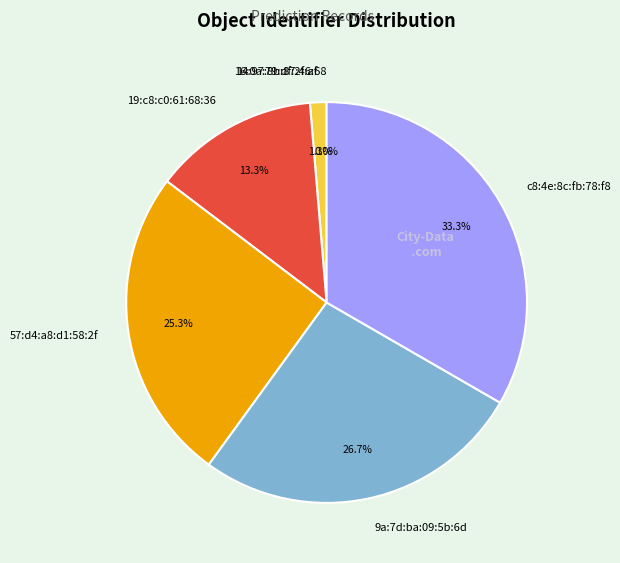

True or false: 19:c8:c0:61:68:36 accounts for 13% of the total.

True